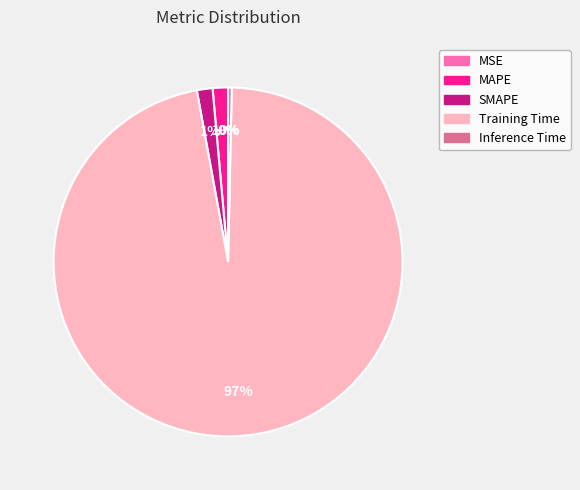

Which category has the biggest portion of the pie?

Training Time